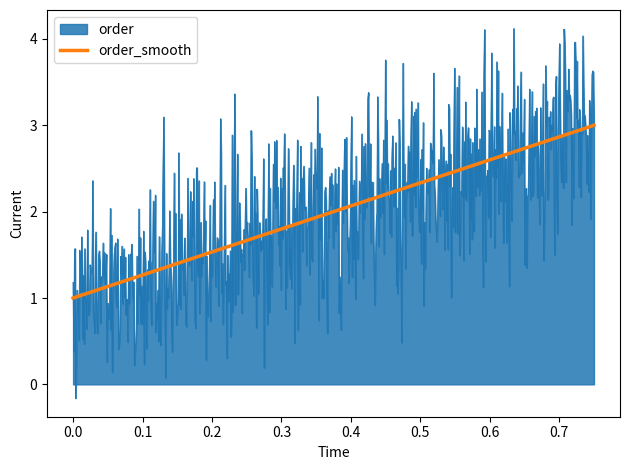

What is the maximum value for order_smooth?

3